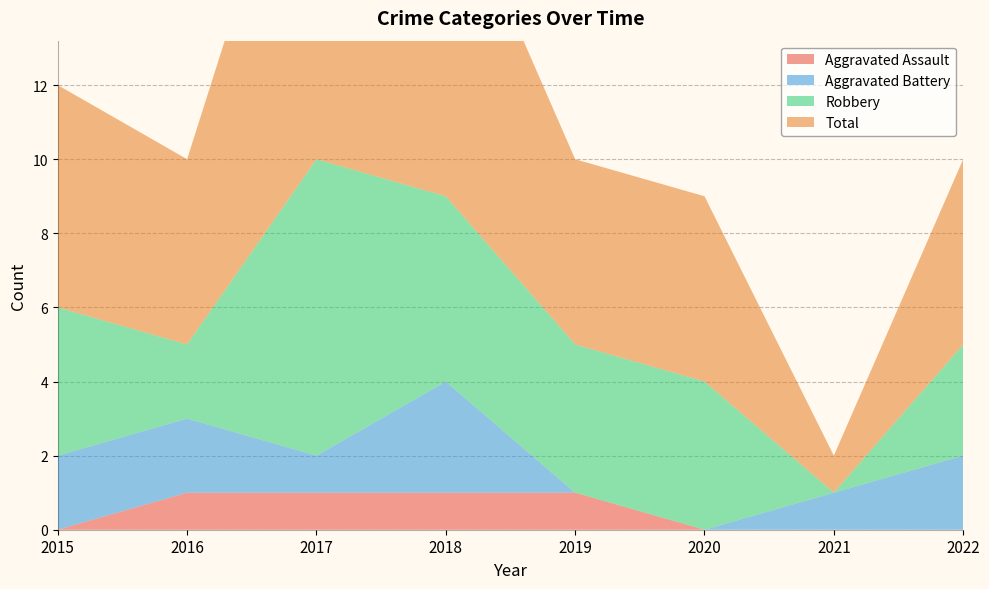

Reading left to right, list all the values displayed in this chart.

Aggravated Assault: 2015=0	2016=1	2017=1	2018=1	2019=1	2020=0	2021=0	2022=0
Aggravated Battery: 2015=2	2016=2	2017=1	2018=3	2019=0	2020=0	2021=1	2022=2
Robbery: 2015=4	2016=2	2017=8	2018=5	2019=4	2020=4	2021=0	2022=3
Total: 2015=6	2016=5	2017=11	2018=9	2019=5	2020=5	2021=1	2022=5